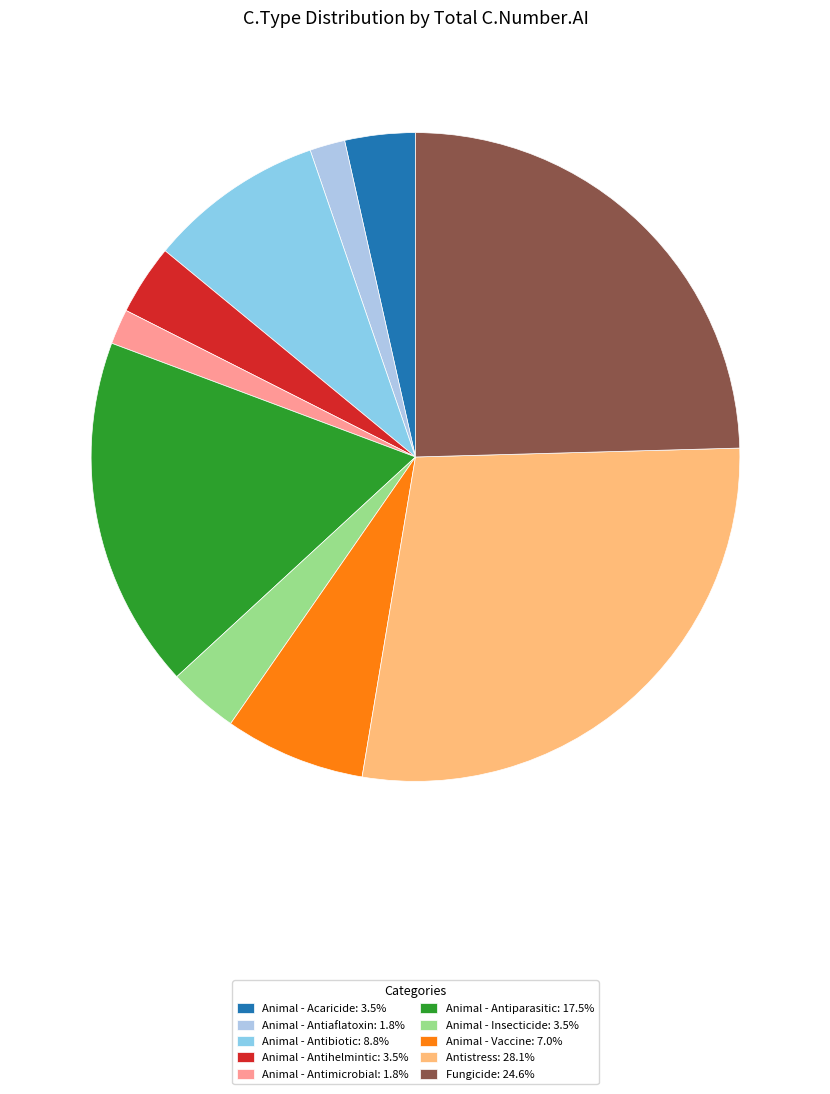

The Animal - Antiparasitic slice represents 18% of the pie. True or false?

True